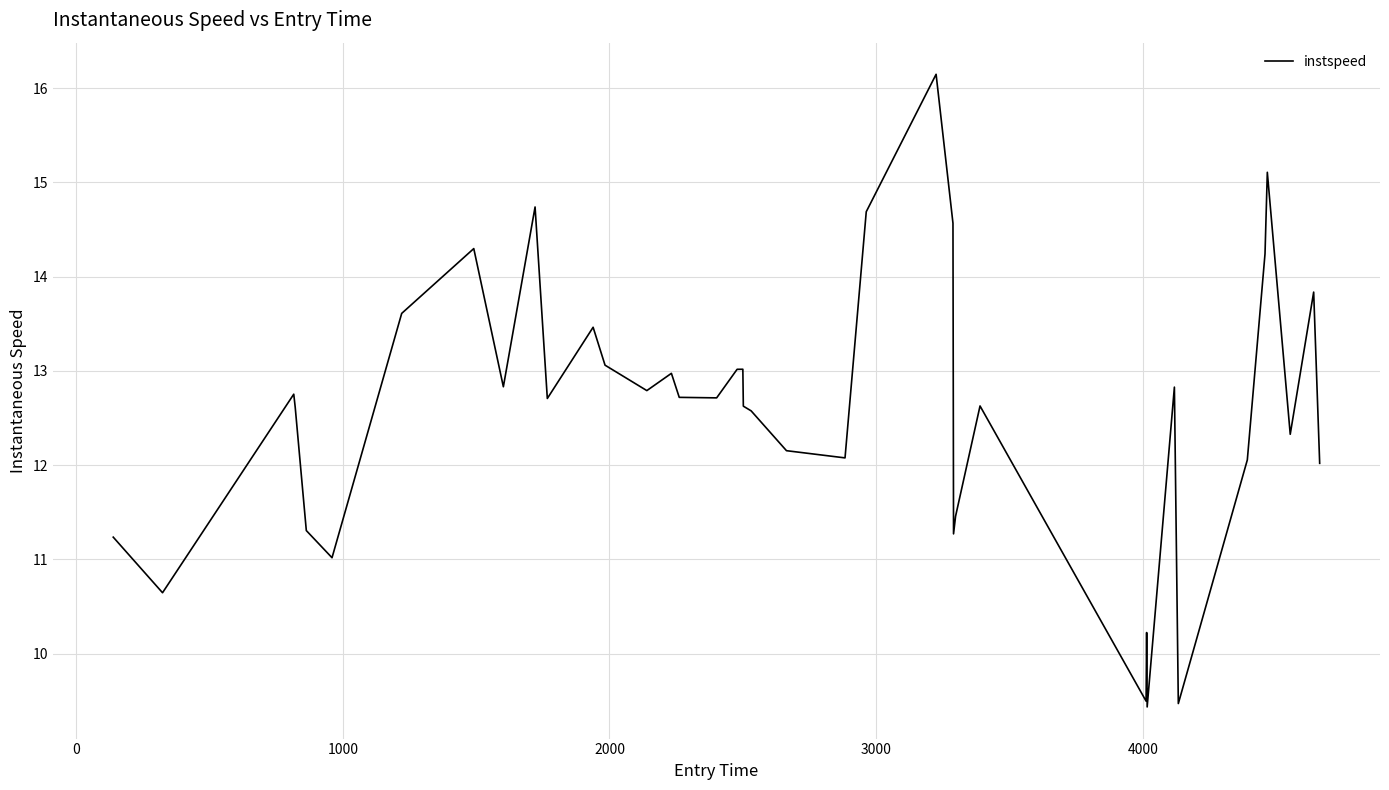

What is the difference between the maximum and minimum values?

6.7